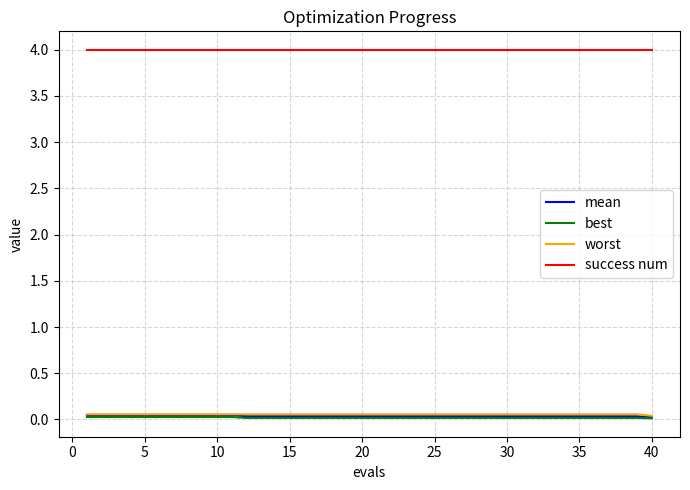

True or false: success num and mean intersect in this chart.

False